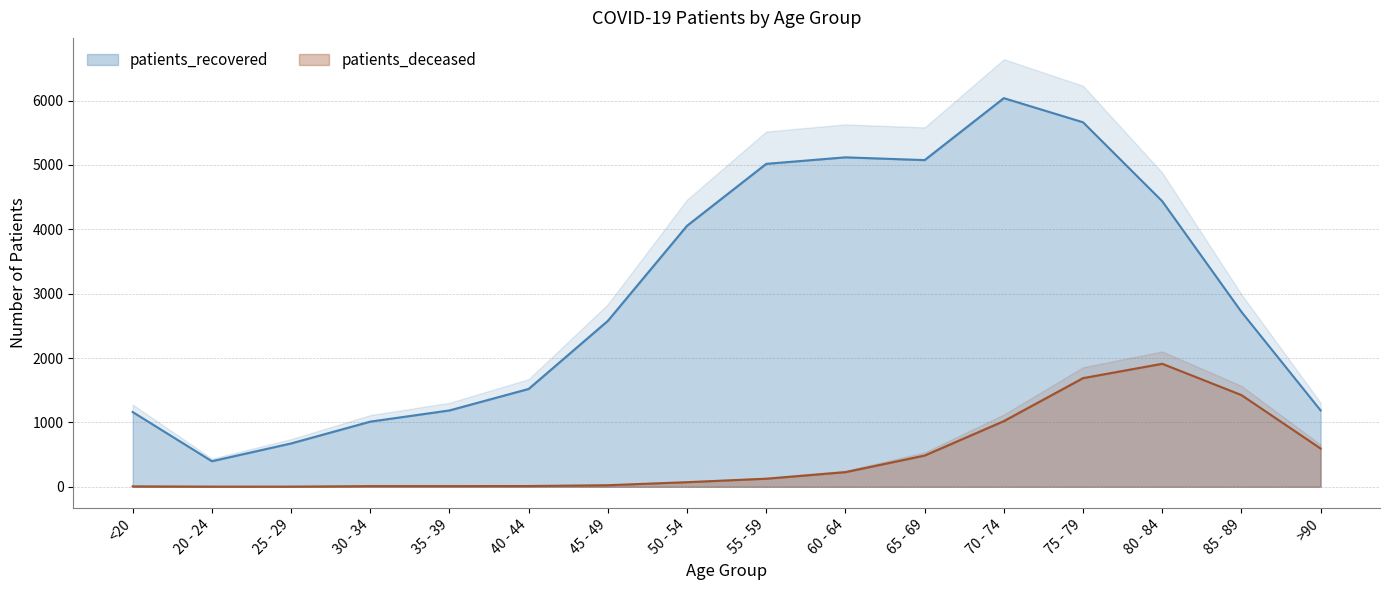

What is the average value of the patients_recovered series?

2990